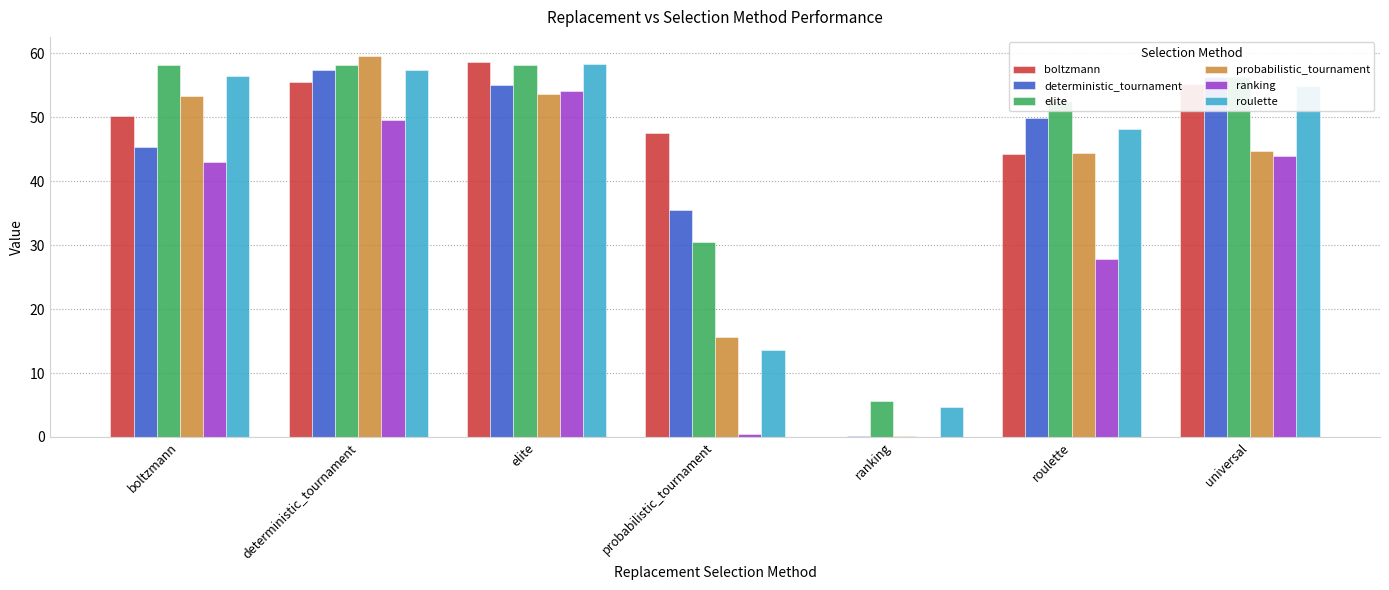

Is the value of deterministic_tournament at boltzmann greater than the value of ranking at deterministic_tournament?

No